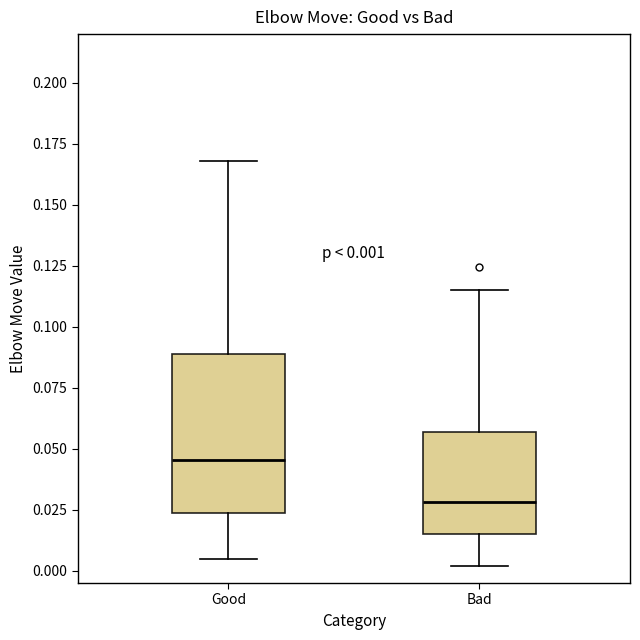

Comparing the boxes themselves (not the whiskers), which one is the tallest?

Good